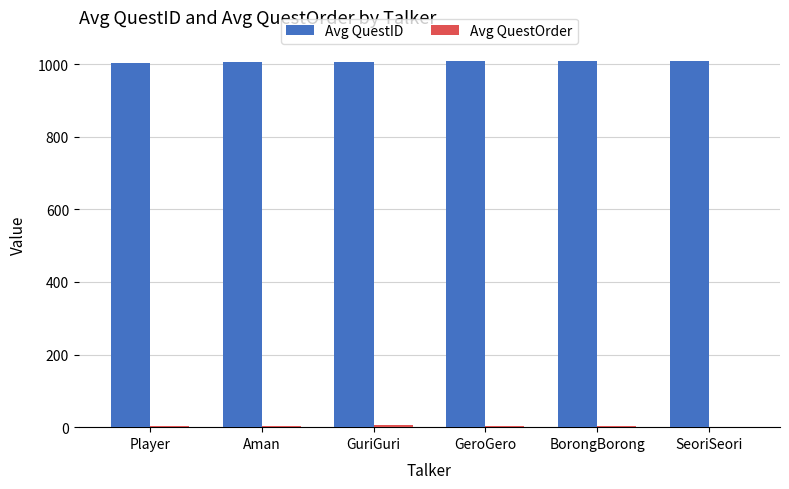

Is it true that Avg QuestID equals 1009.0 at SeoriSeori?

True